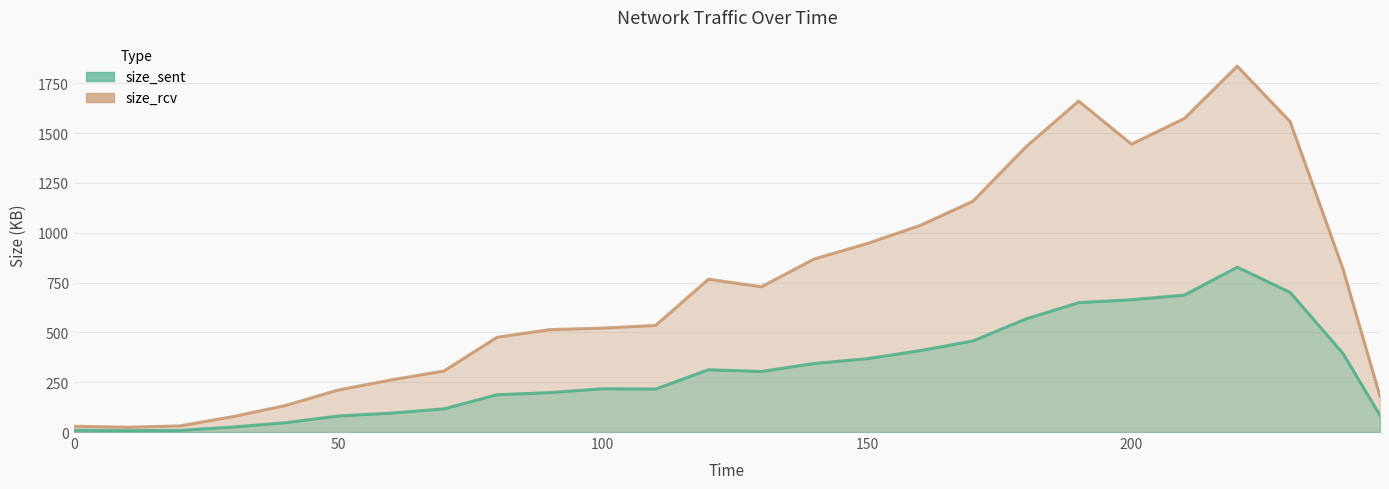

Which series changed the most between 130 and 140?

size_rcv